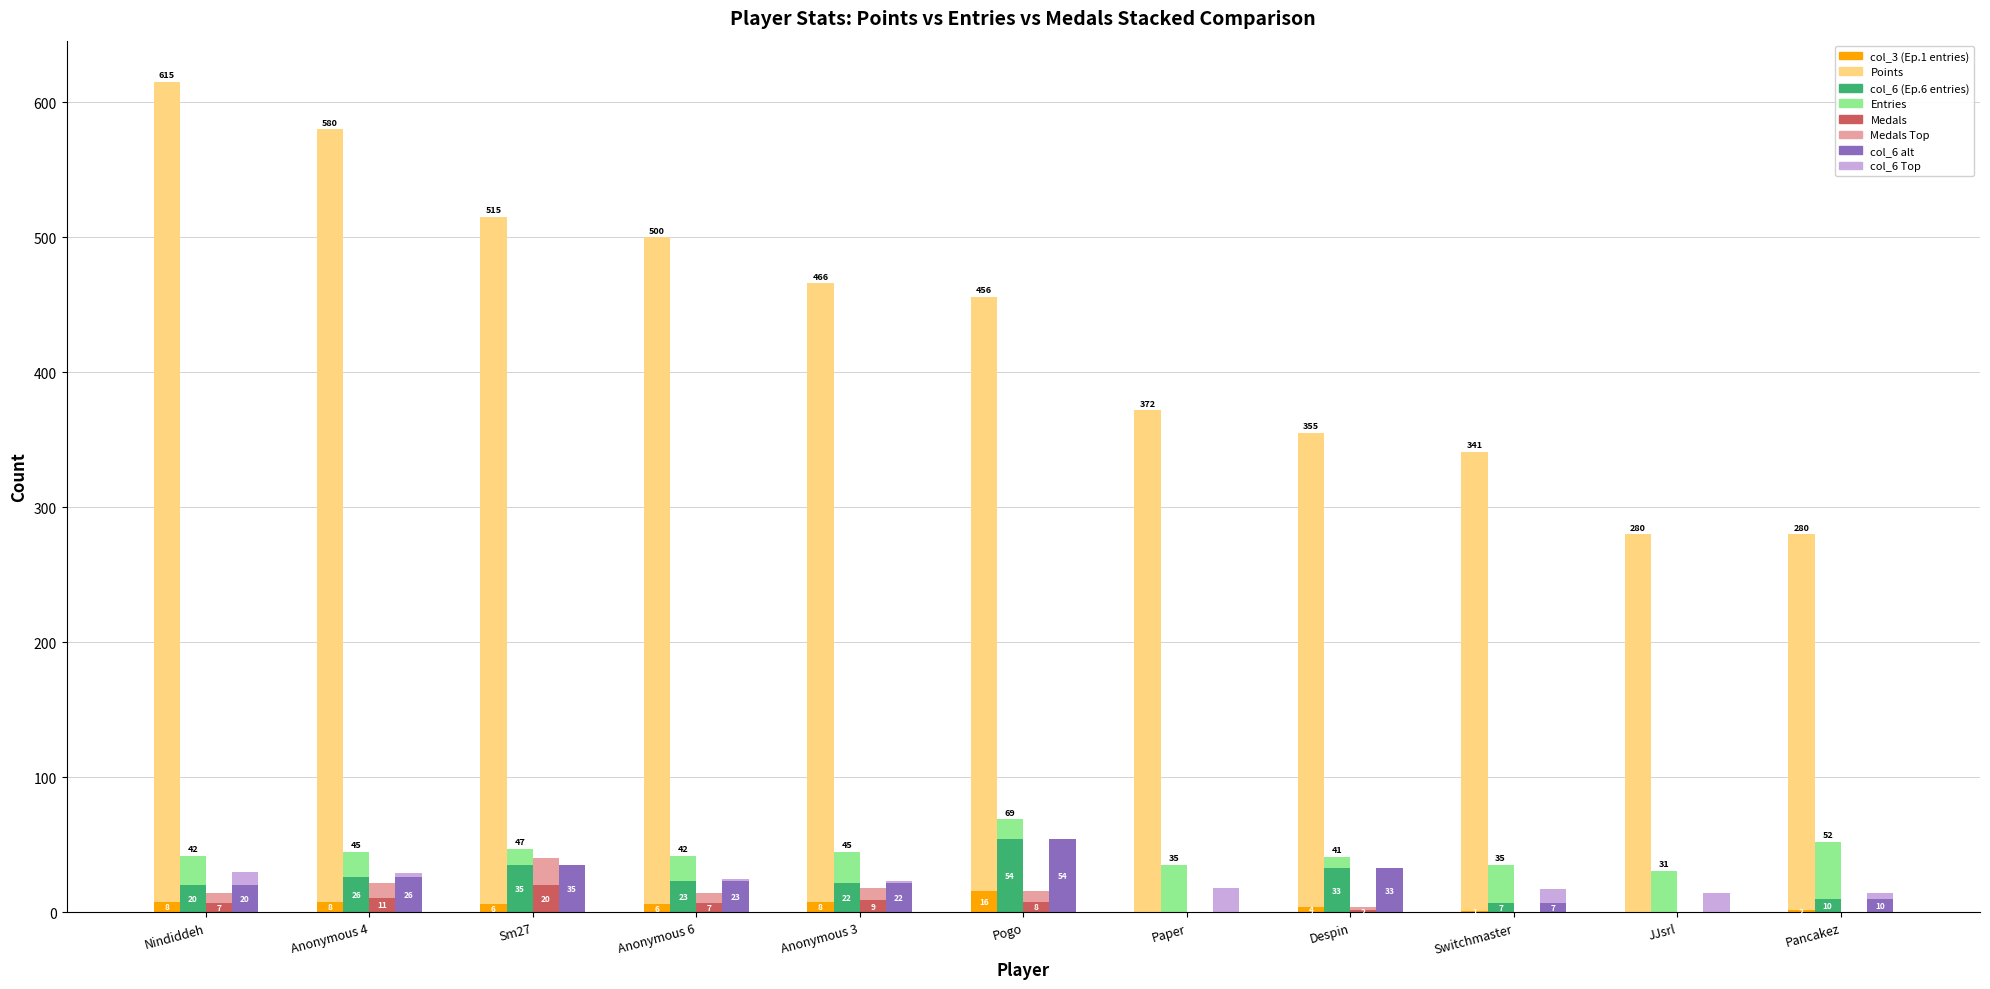

Reading left to right, list all the values displayed in this chart.

Points: 607	572	509	494	458	440	372	351	340	280	278
Medals: 7	11	20	7	9	8	0	2	0	0	0
col_6: 20	26	35	23	22	54	0	33	7	0	10
col_3: 8	8	6	6	8	16	0	4	1	0	2